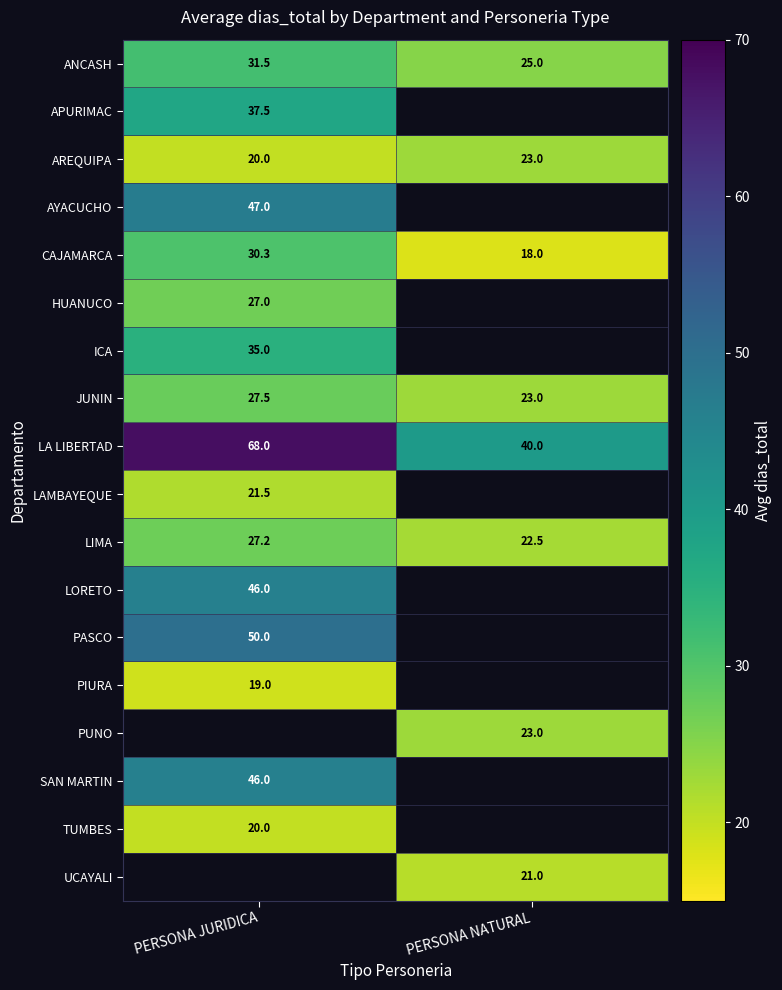

The JUNIN series shows 27.5 at PERSONA JURIDICA. True or false?

True